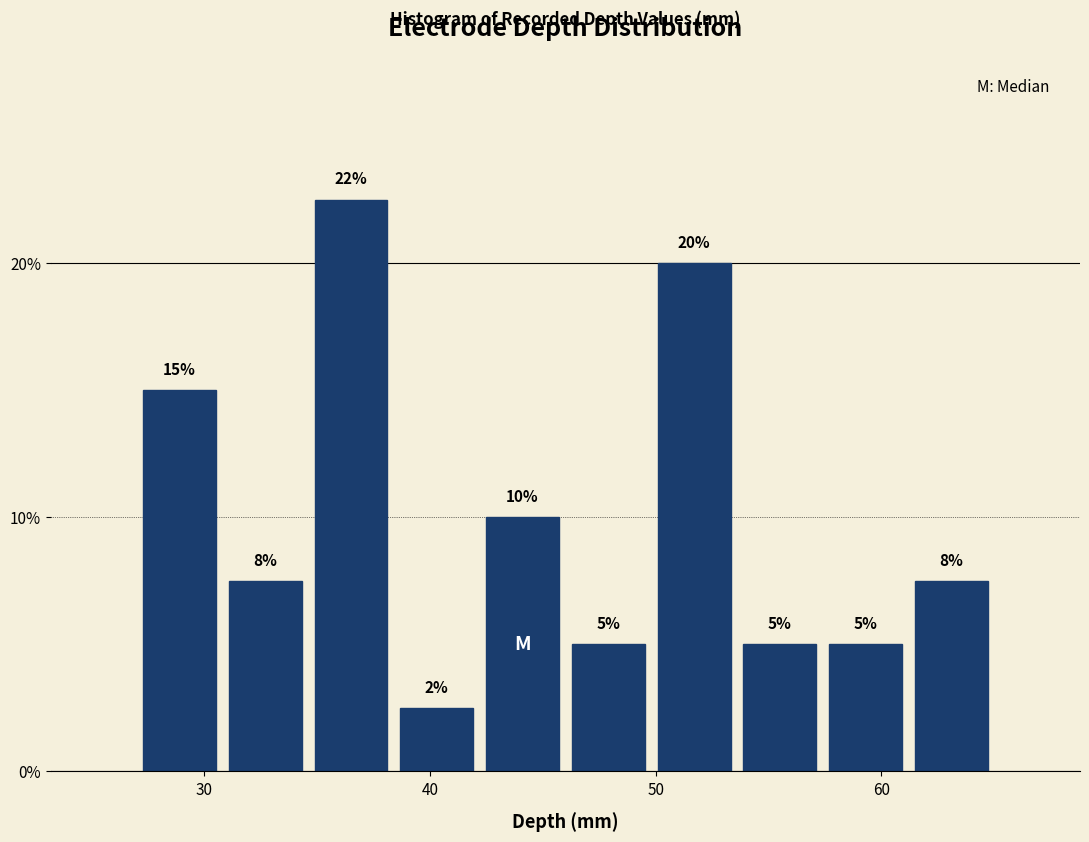

Read against the x-axis, roughly where is the centre of the tallest bar?

37